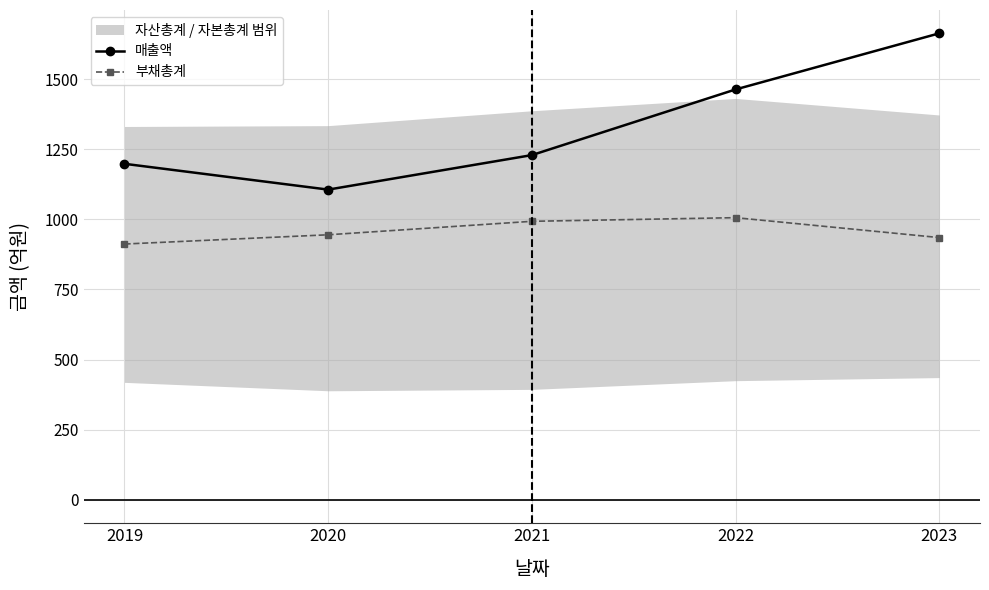

Which series has the largest range (max minus min)?

매출액